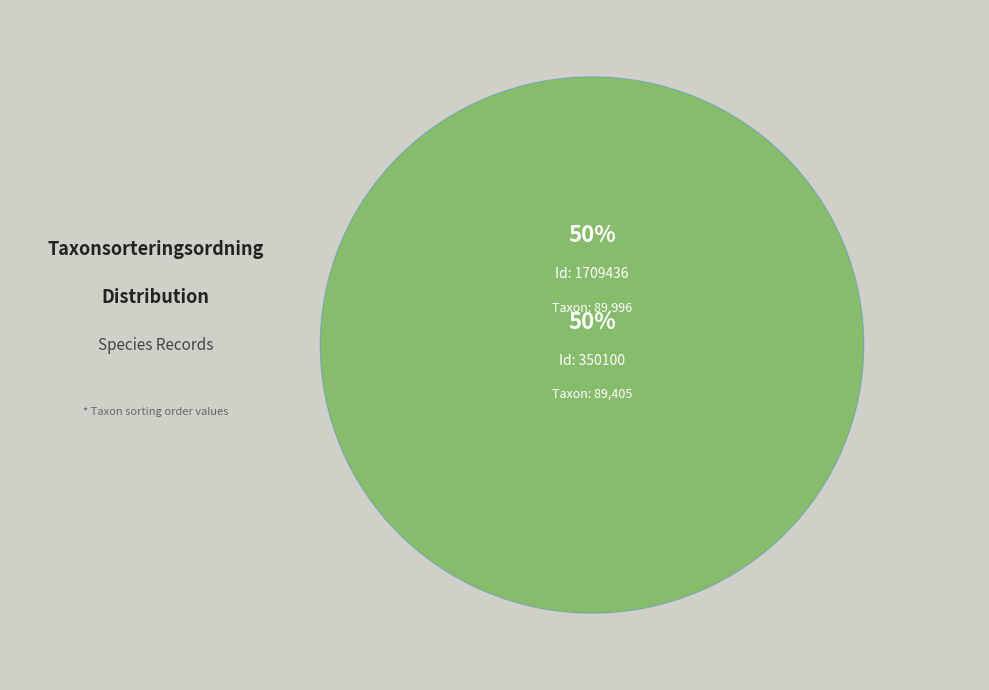

To the nearest percent, what percentage of the pie is 350100?

50%